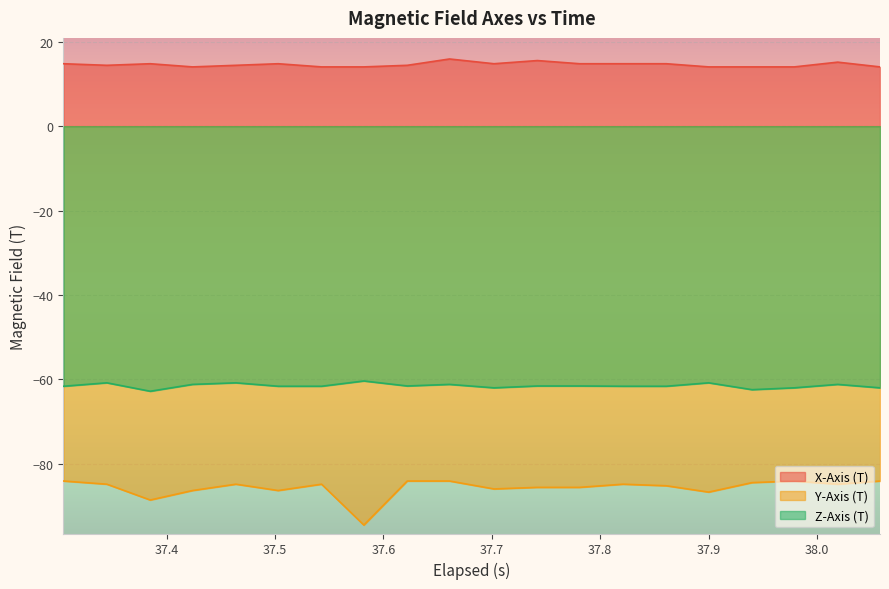

Which series has the largest total across all categories?

X-Axis (T)